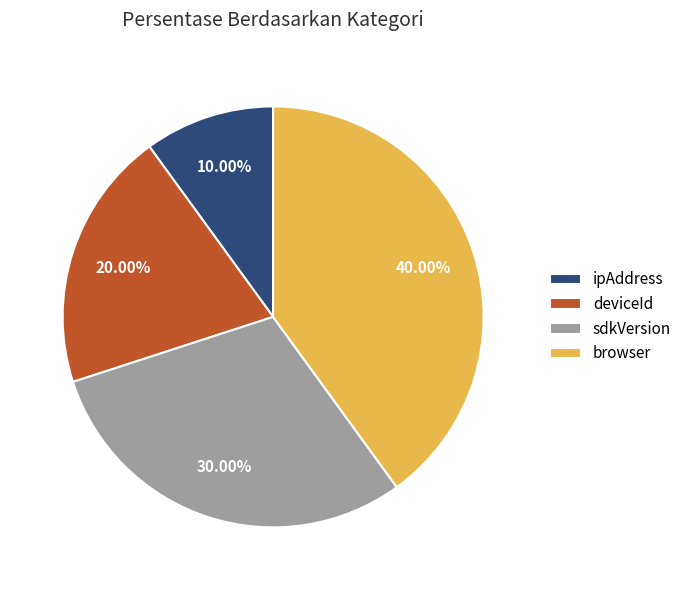

Which slice is the largest?

browser